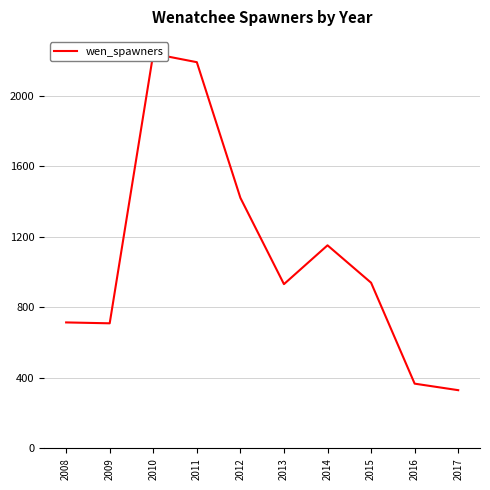

What is the smallest value displayed?

330